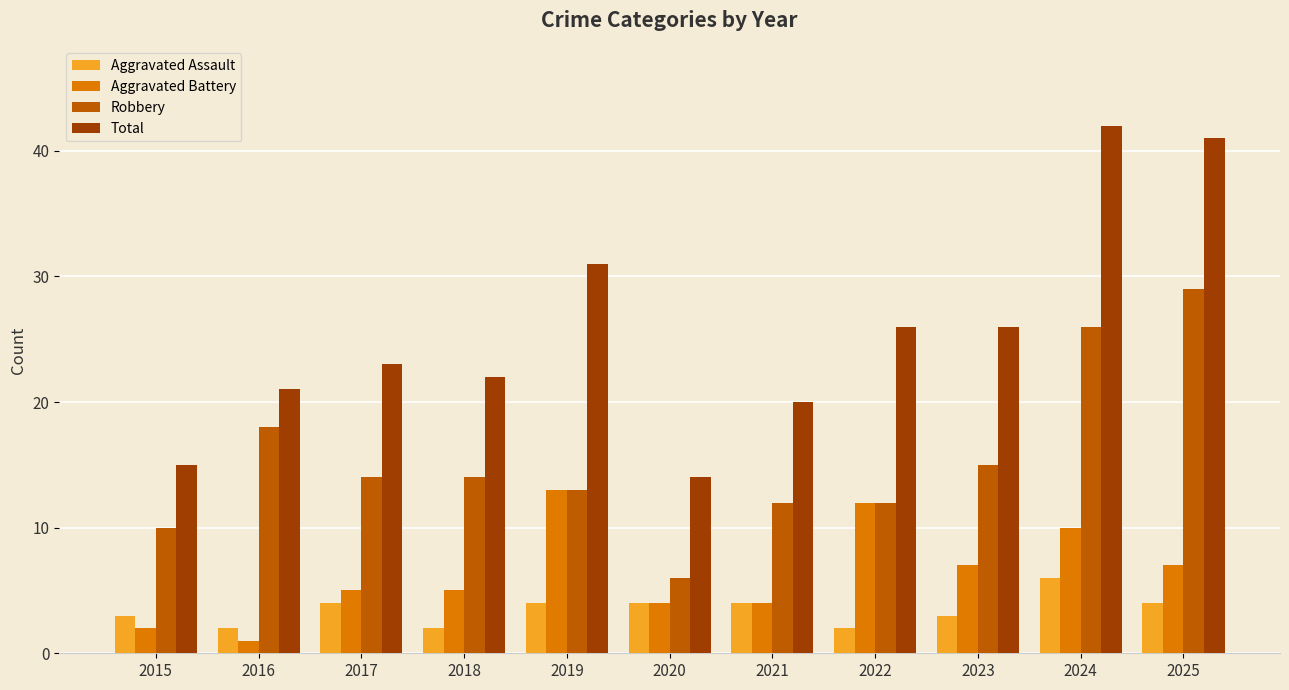

What is the value of the Robbery bar at the 11th from the left?

29